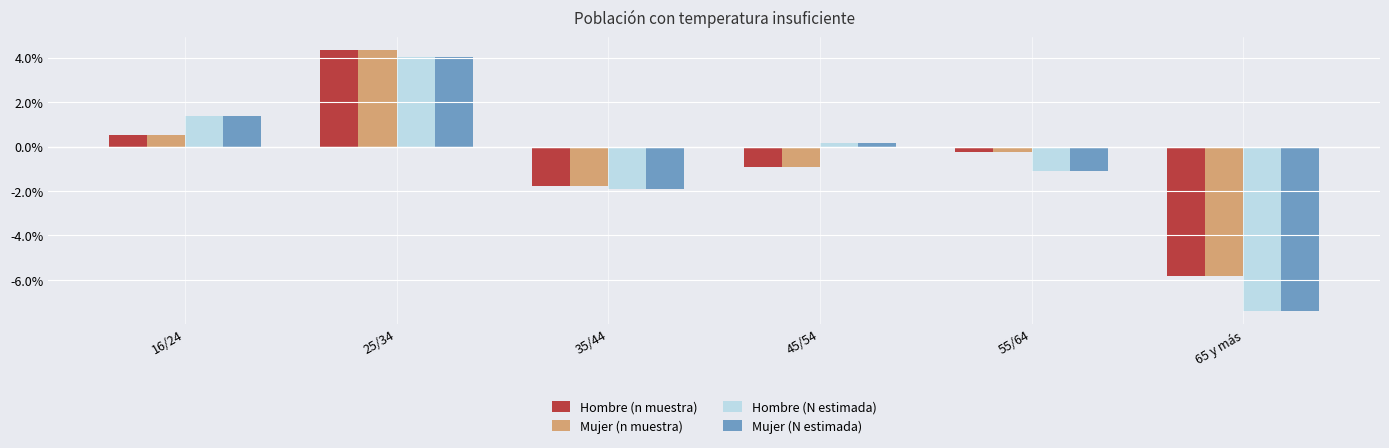

What is the difference between the Mujer (N estimada) values at 55/64 and 35/44?

0.8